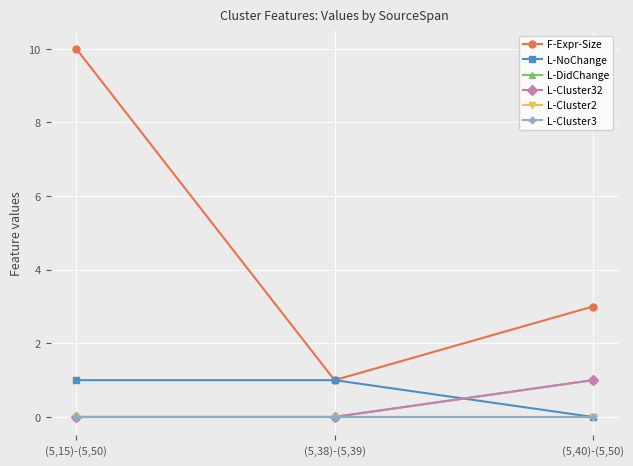

What is the label of the 2nd point from the left?

(5,38)-(5,39)